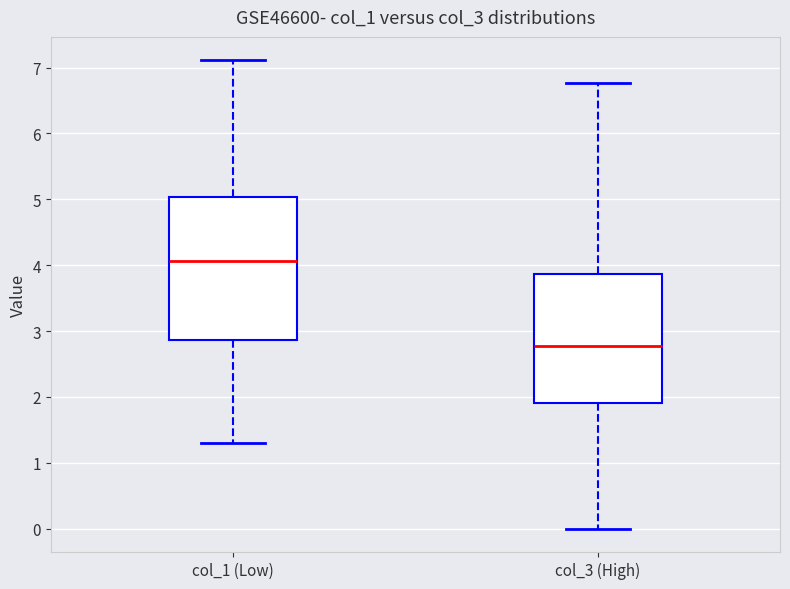

Comparing the boxes themselves (not the whiskers), which one is the tallest?

col_1 (Low)